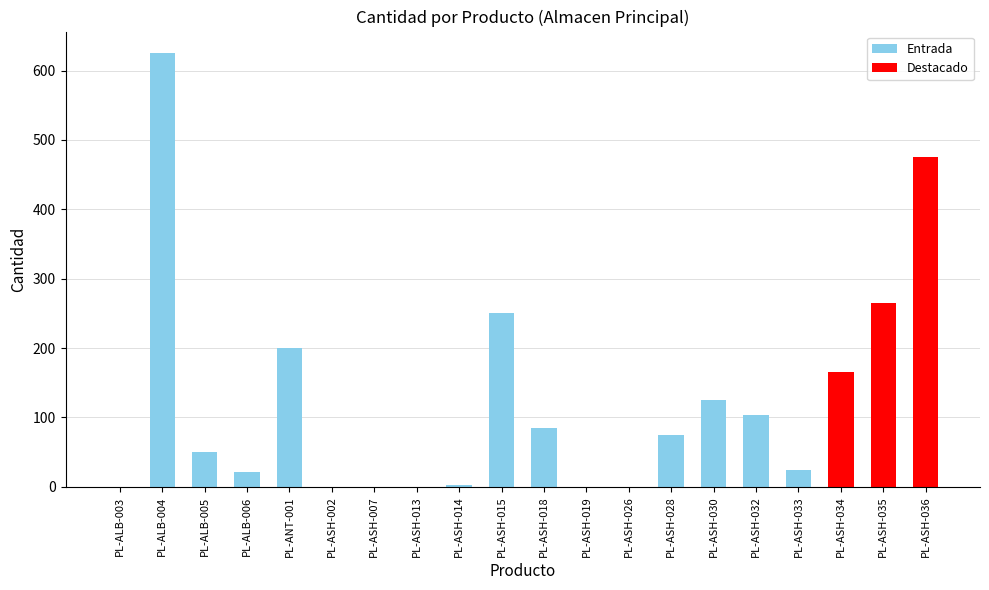

What is the value of the 15th bar from the left?

125